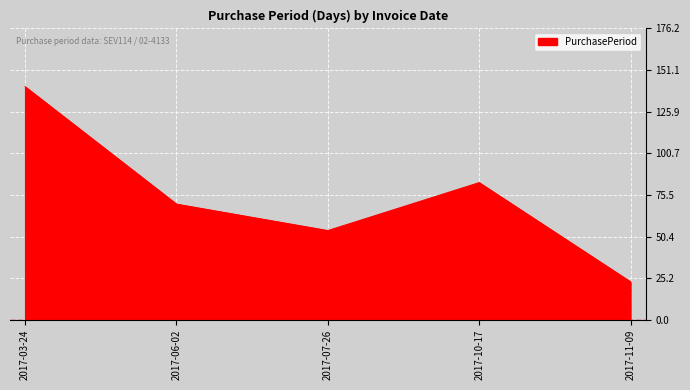

Reading left to right, list all the values displayed in this chart.

141	70	54	83	23